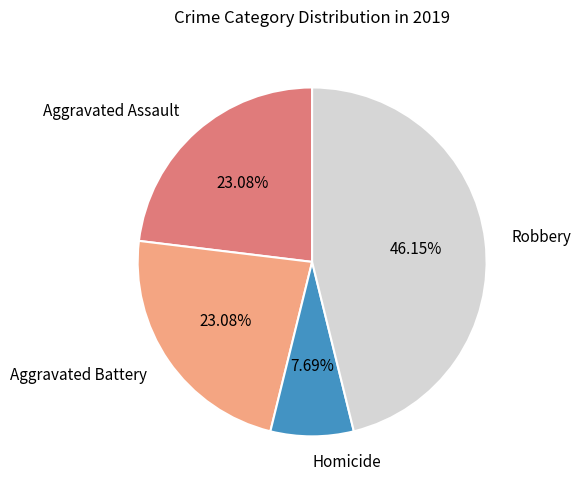

To the nearest percent, what is the average slice percentage?

25%